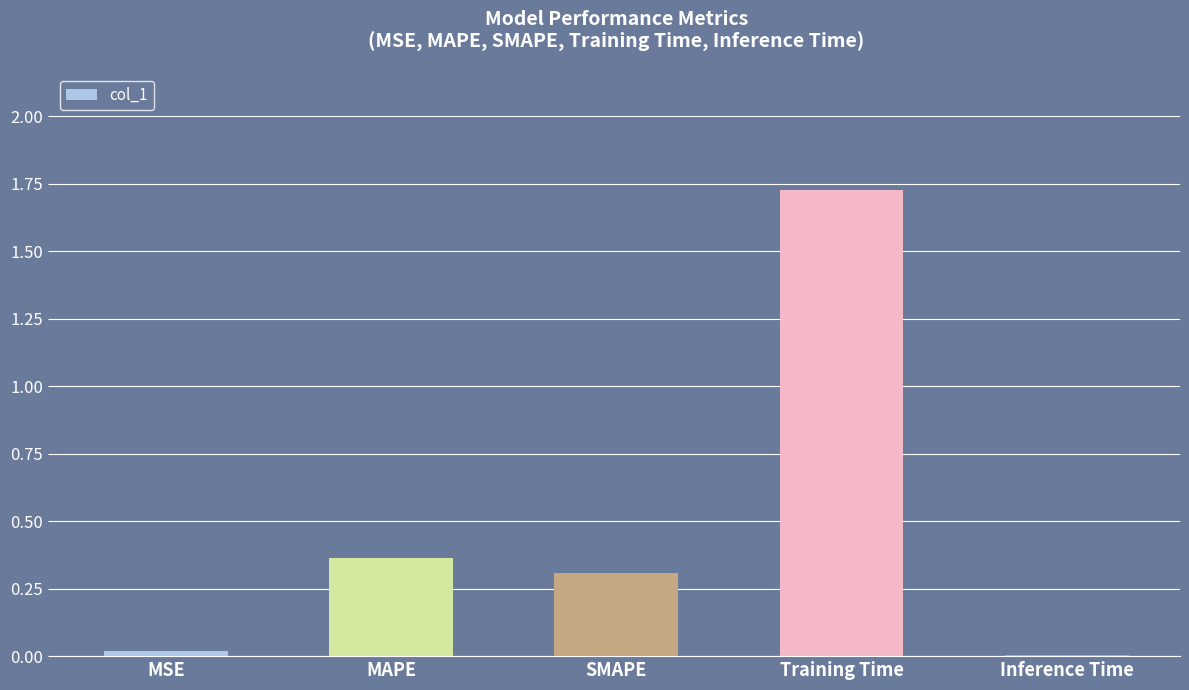

Is it true that the value at MAPE is 0.6?

False